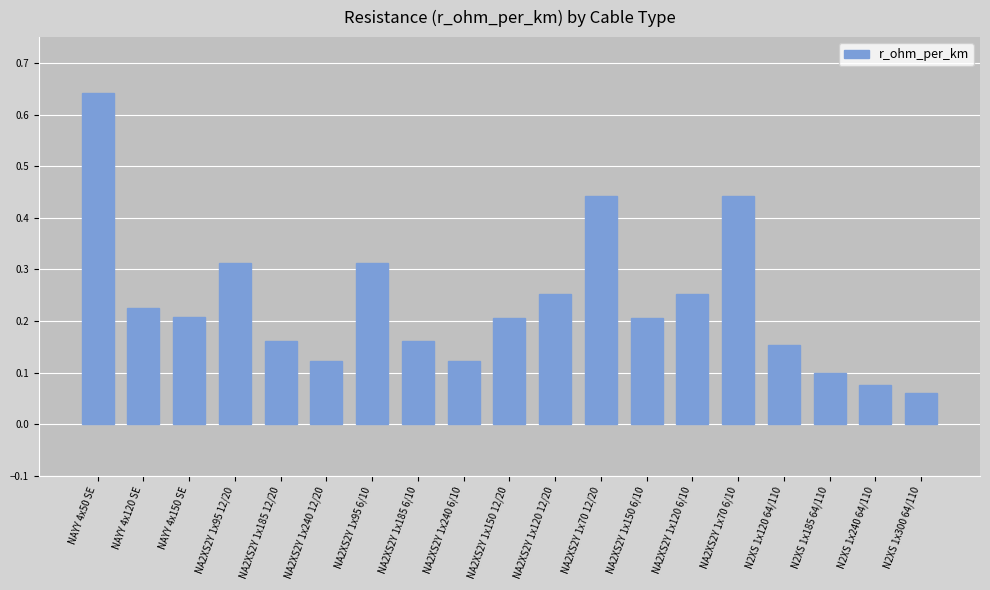

What is the sum of all values?

4.5